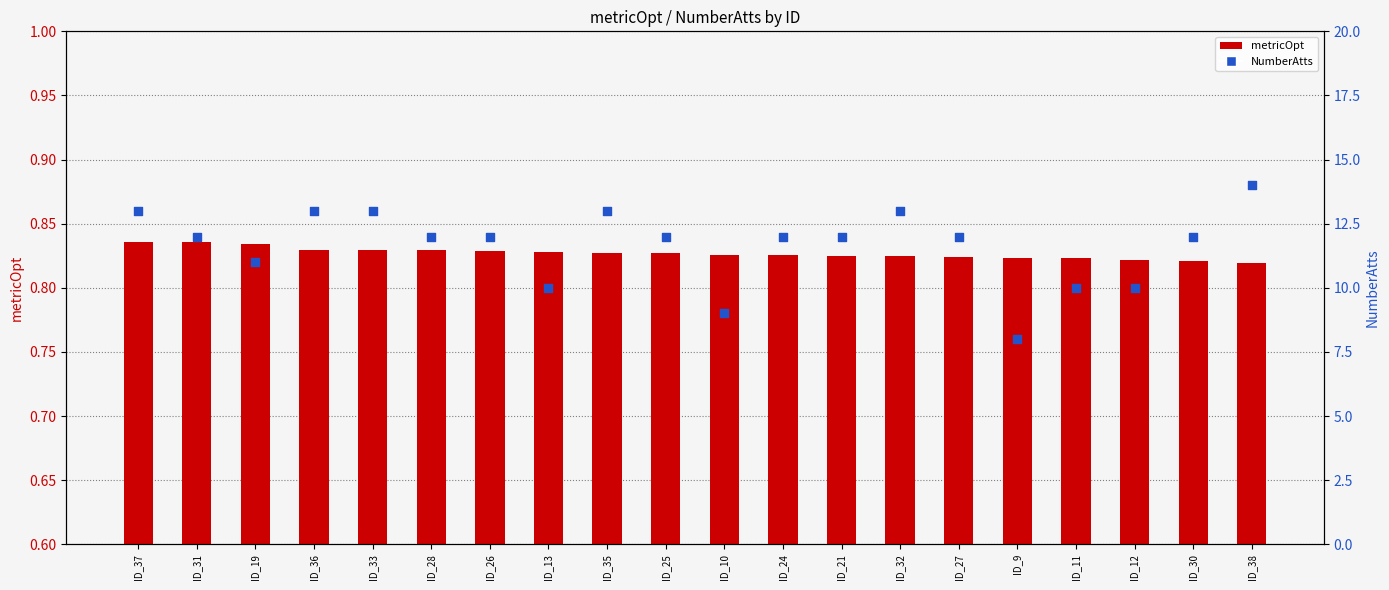

Is the value of NumberAtts at ID_12 greater than the value of metricOpt at ID_11?

Yes